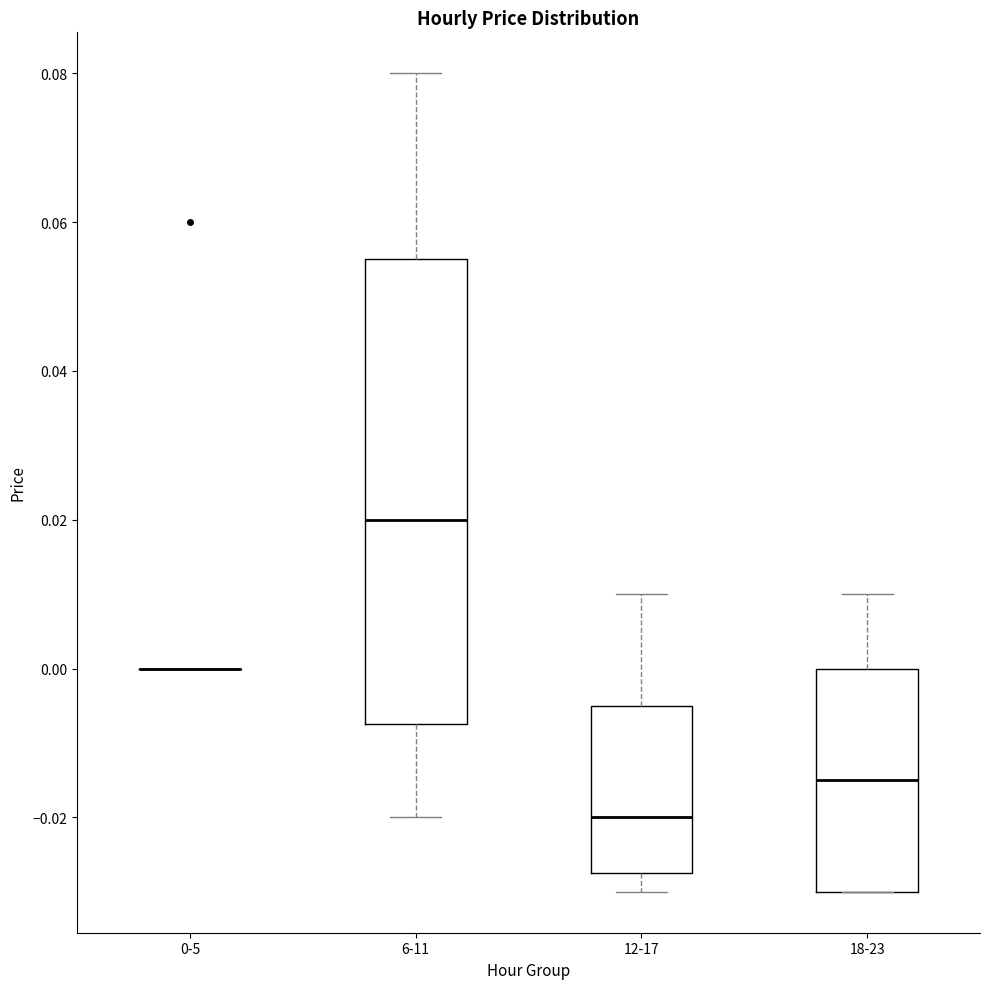

Which box is the tallest, from its lower edge to its upper edge?

6-11